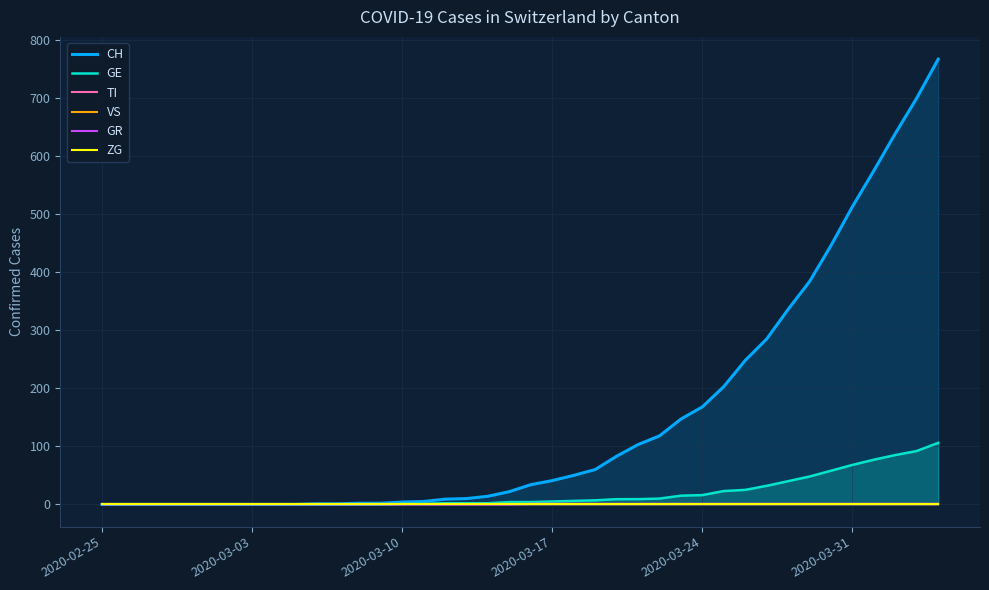

True or false: GE has a value of -58 at 2020-02-25.

False